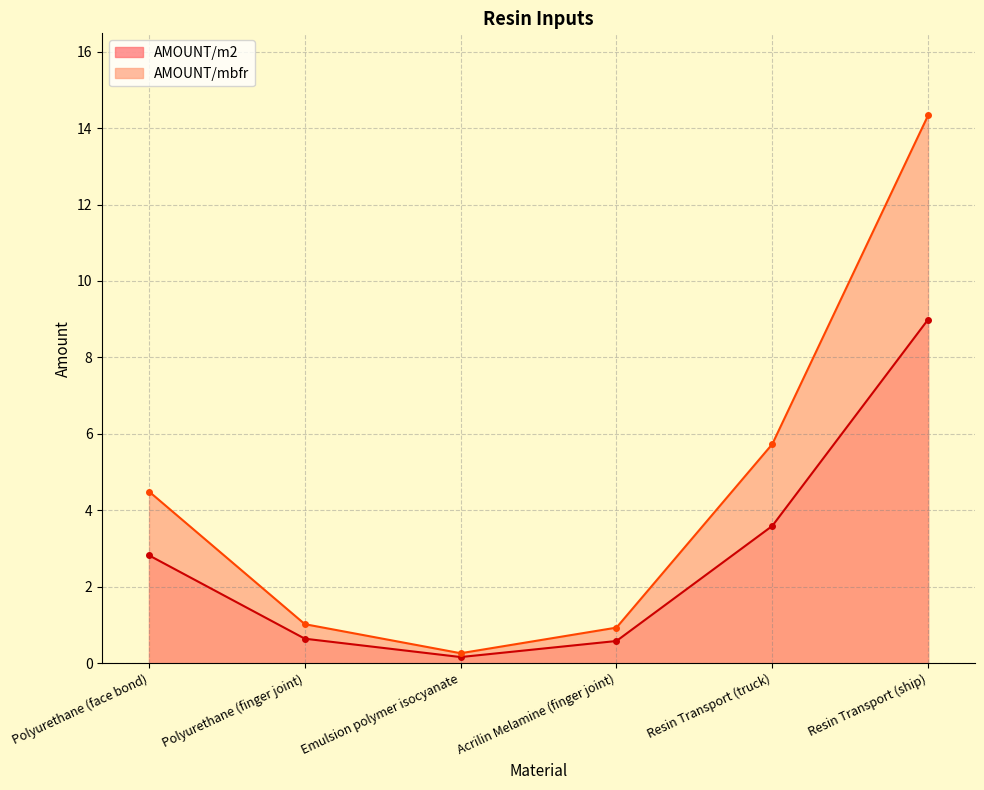

What is the difference between the maximum and minimum values in the AMOUNT/m2 series?

8.8